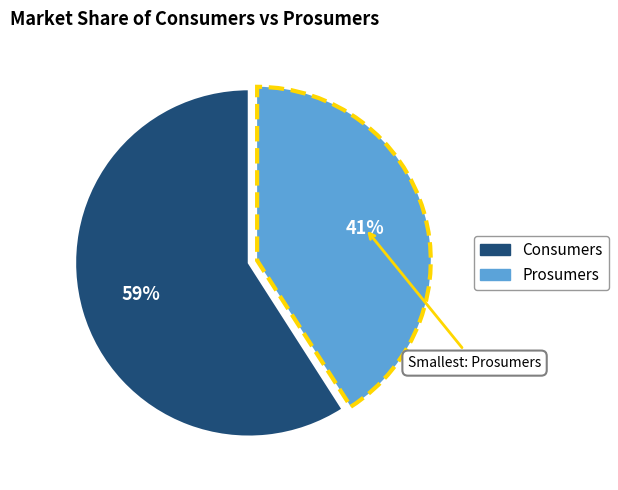

To the nearest percent, what is the average slice percentage?

50%